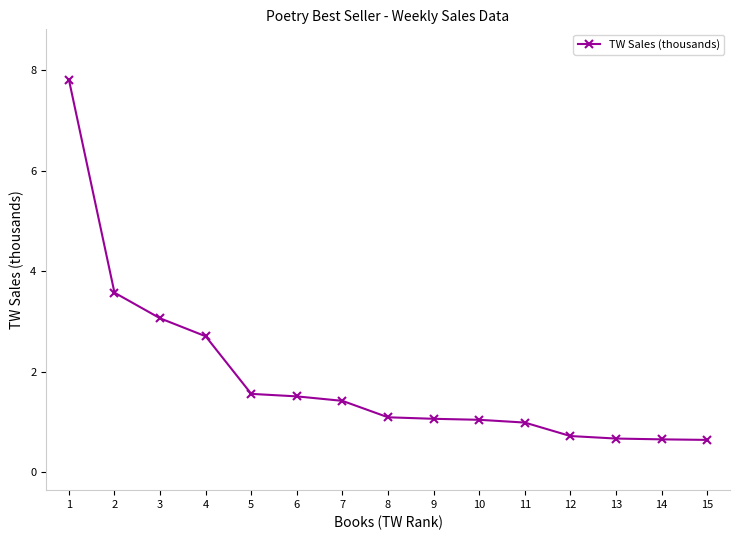

Which category has the highest value across all series?

1